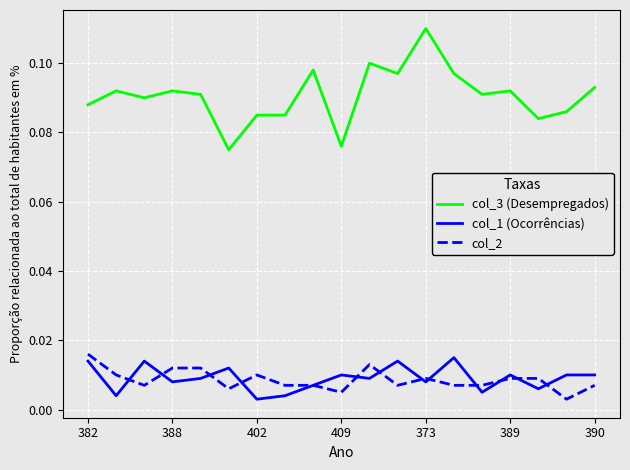

How many lines are shown in the chart?

3